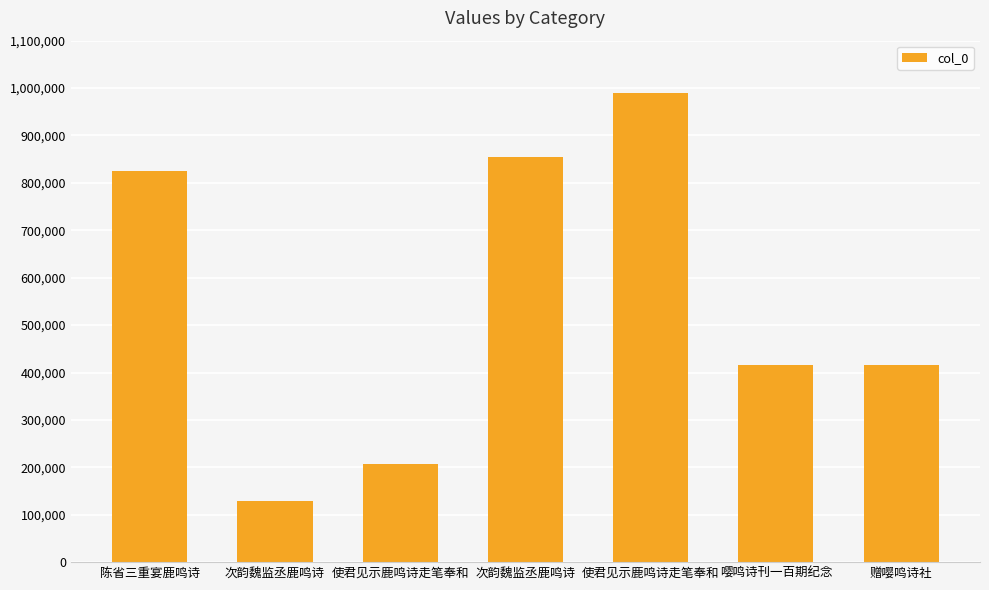

Between 次韵魏监丞鹿鸣诗 and 使君见示鹿鸣诗走笔奉和, which is larger?

使君见示鹿鸣诗走笔奉和